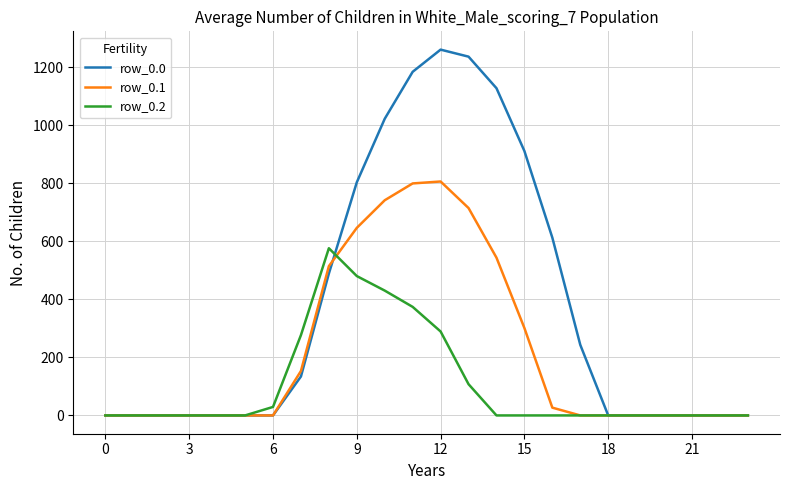

What is the maximum value shown in the chart?

1261.6